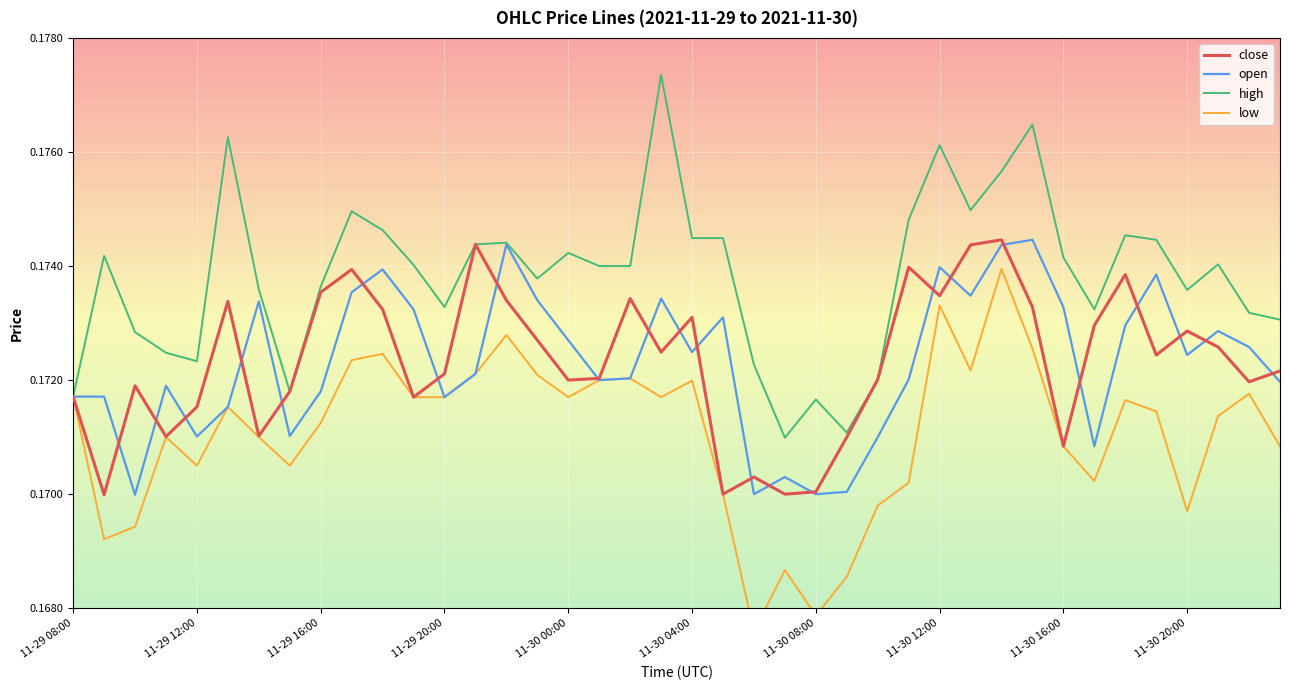

At how many categories does at least one series exceed 0?

40